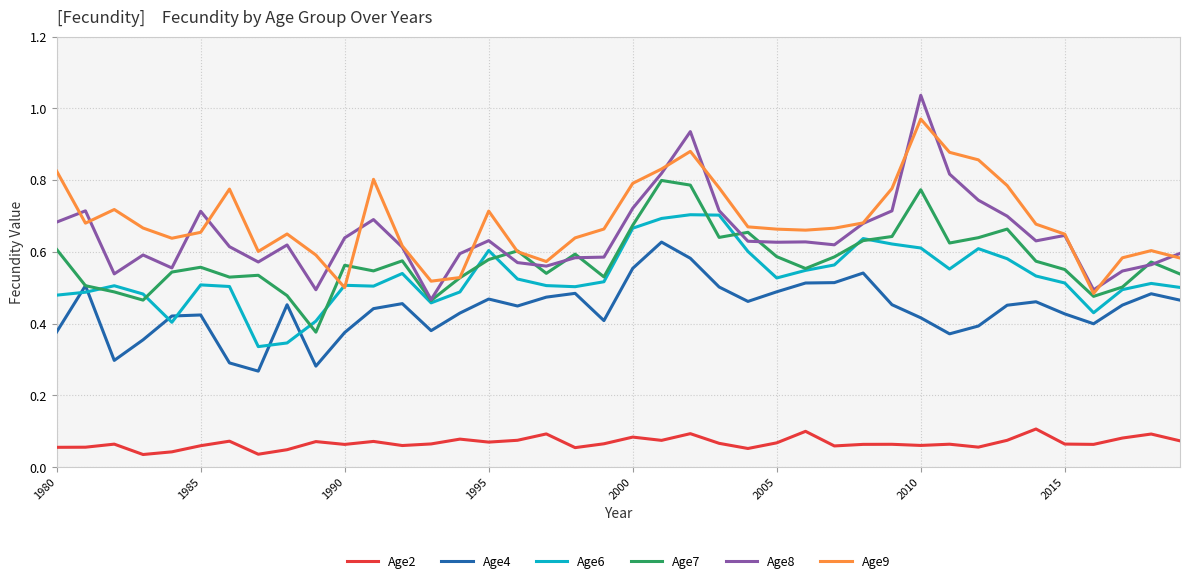

Which series has the widest spread of values?

Age8